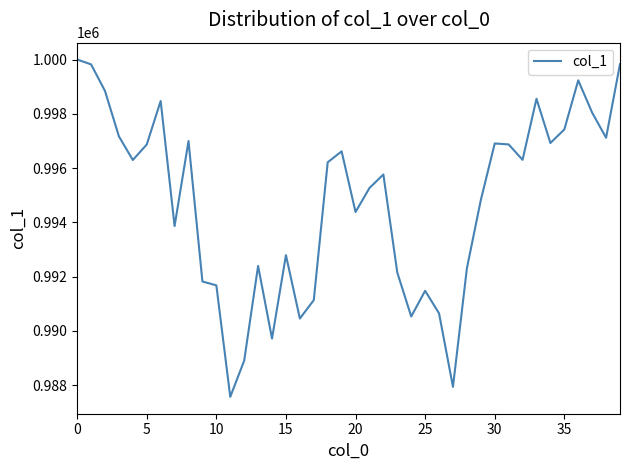

What is the smallest value displayed?

987566.5